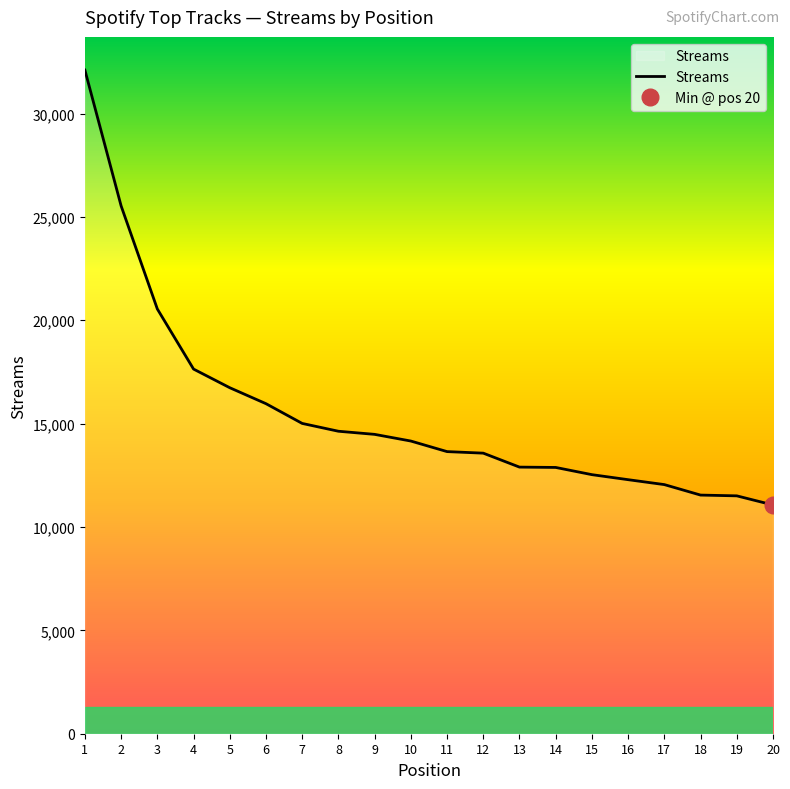

Approximately how many times larger is the value at 8 compared to 11?

1.1